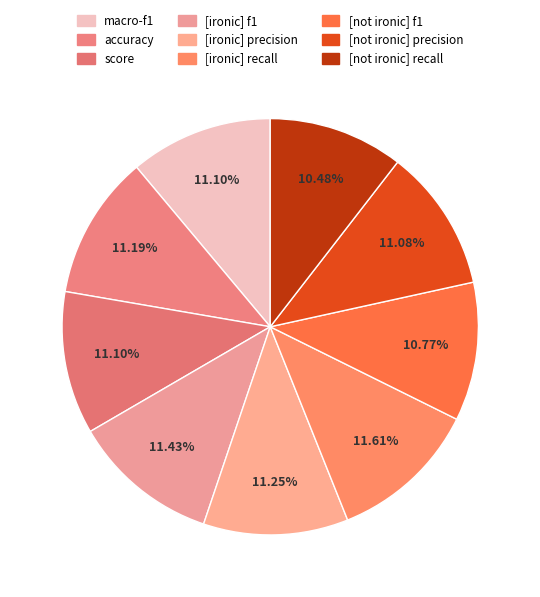

What is the total percentage of [not ironic] precision and score?

22.2%